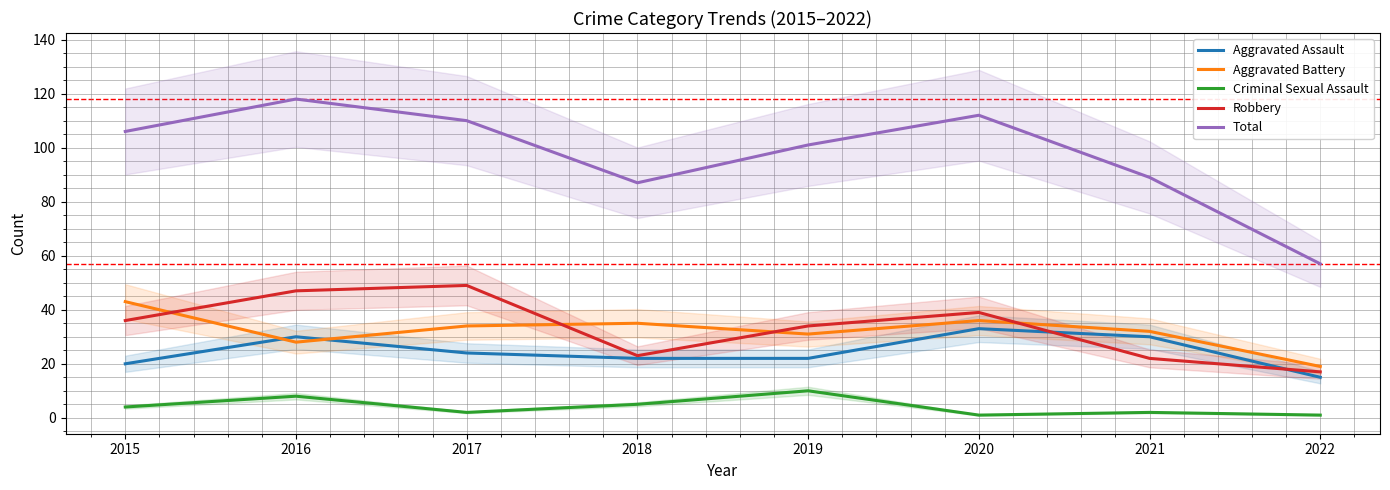

Reading right to left, what are all the values shown in this chart?

Aggravated Assault: 15	30	33	22	22	24	30	20
Aggravated Battery: 19	32	36	31	35	34	28	43
Criminal Sexual Assault: 1	2	1	10	5	2	8	4
Robbery: 17	22	39	34	23	49	47	36
Total: 57	89	112	101	87	110	118	106